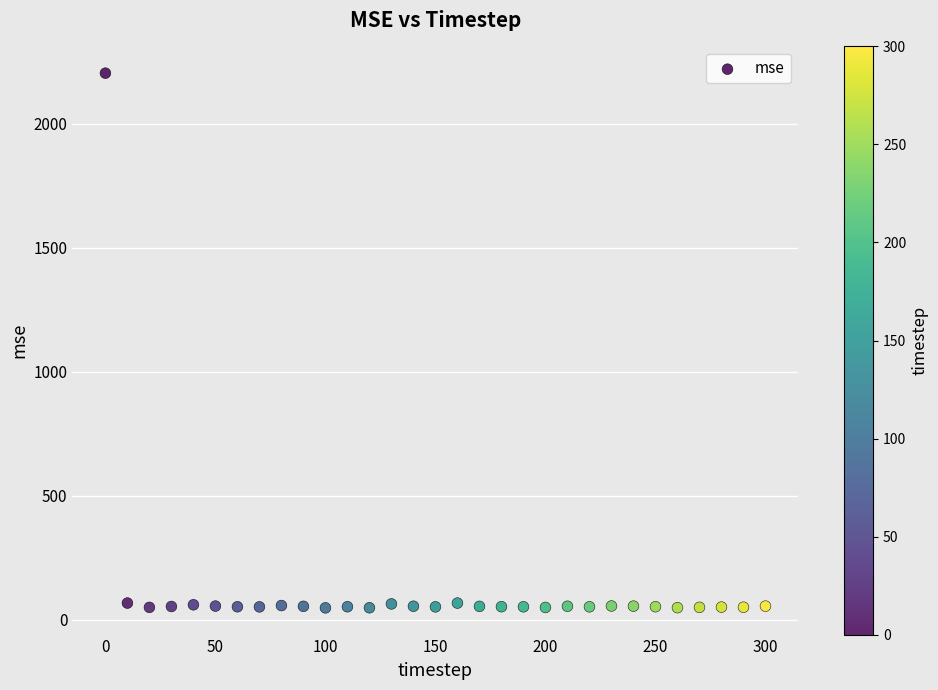

What is the range of Y values (max minus min)?

2154.8